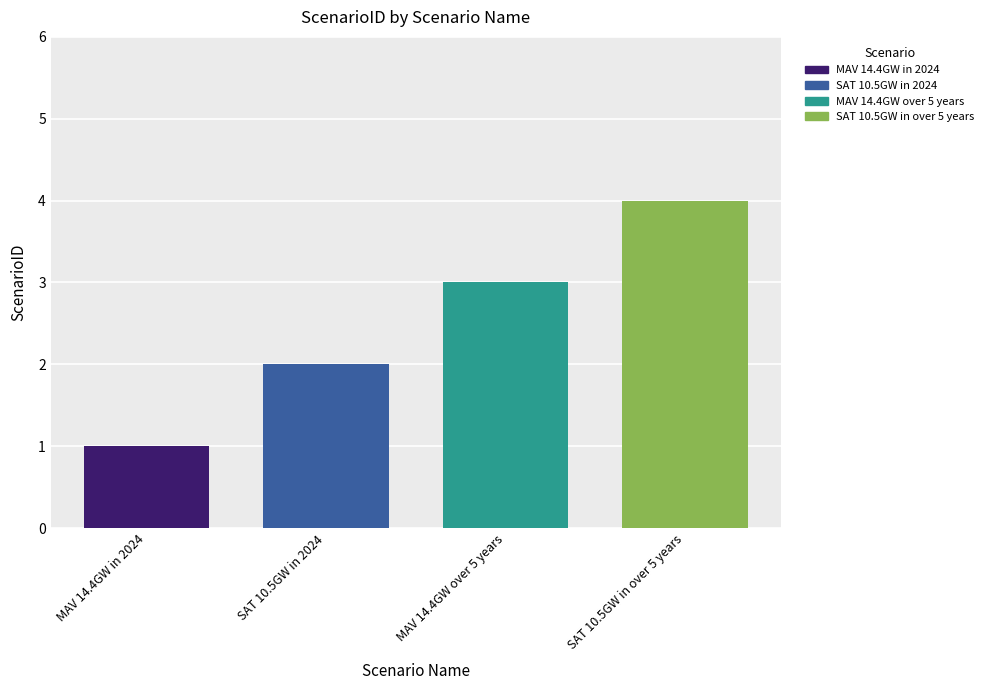

Rank the series by their average value, from highest to lowest.

SAT 10.5GW in over 5 years, MAV 14.4GW over 5 years, SAT 10.5GW in 2024, MAV 14.4GW in 2024